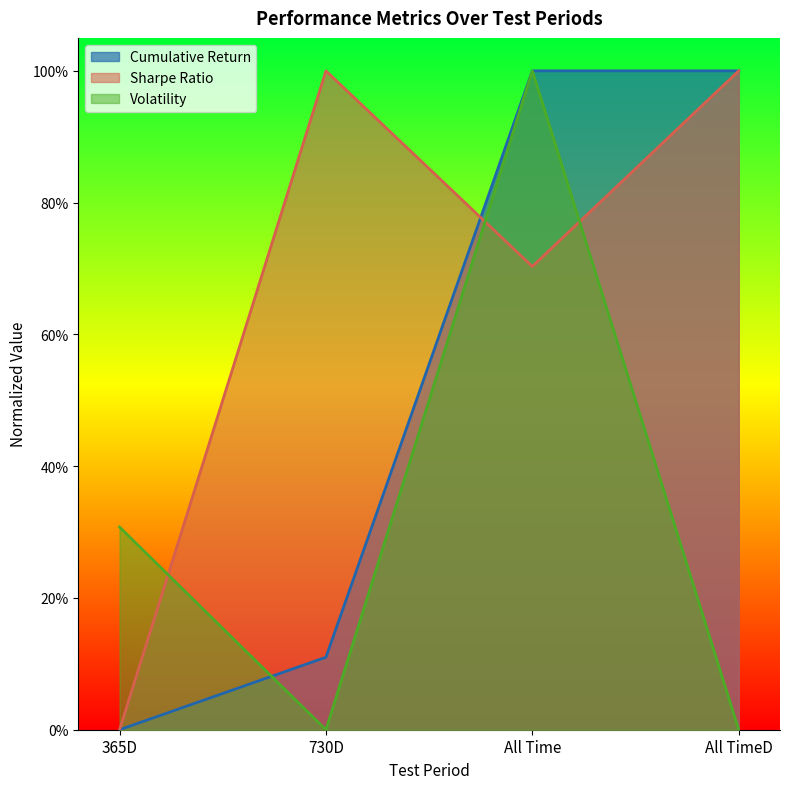

True or false: Cumulative Return has a value of 0.4 at 365D.

False